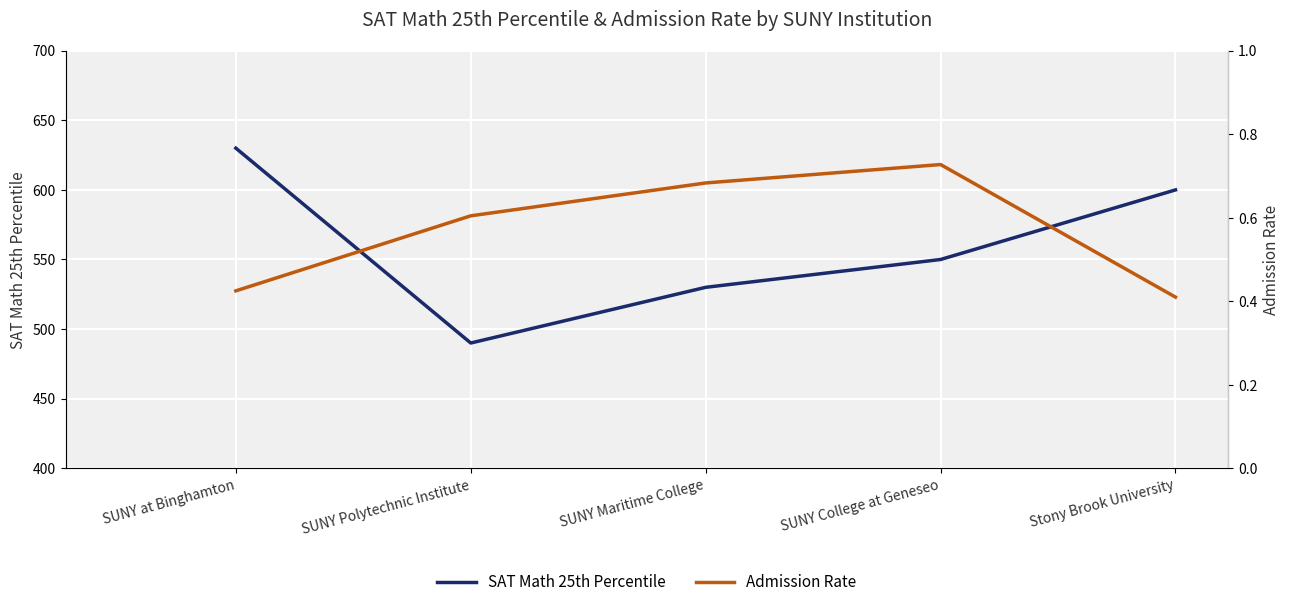

What is the approximate value of Admission Rate at SUNY College at Geneseo?

0.7